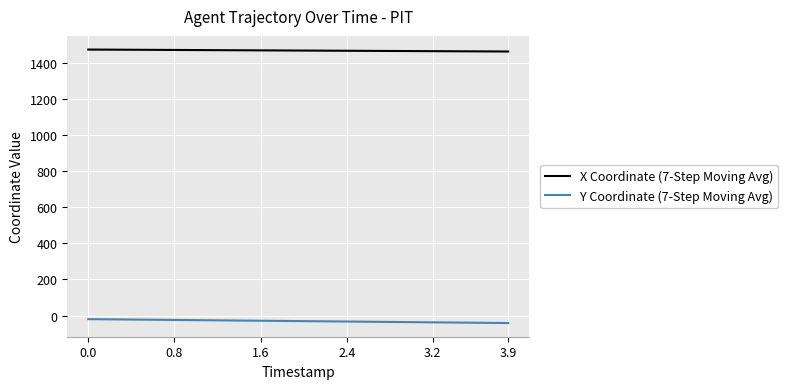

How many values in the X Coordinate (7-Step Moving Avg) series exceed 1466?

23